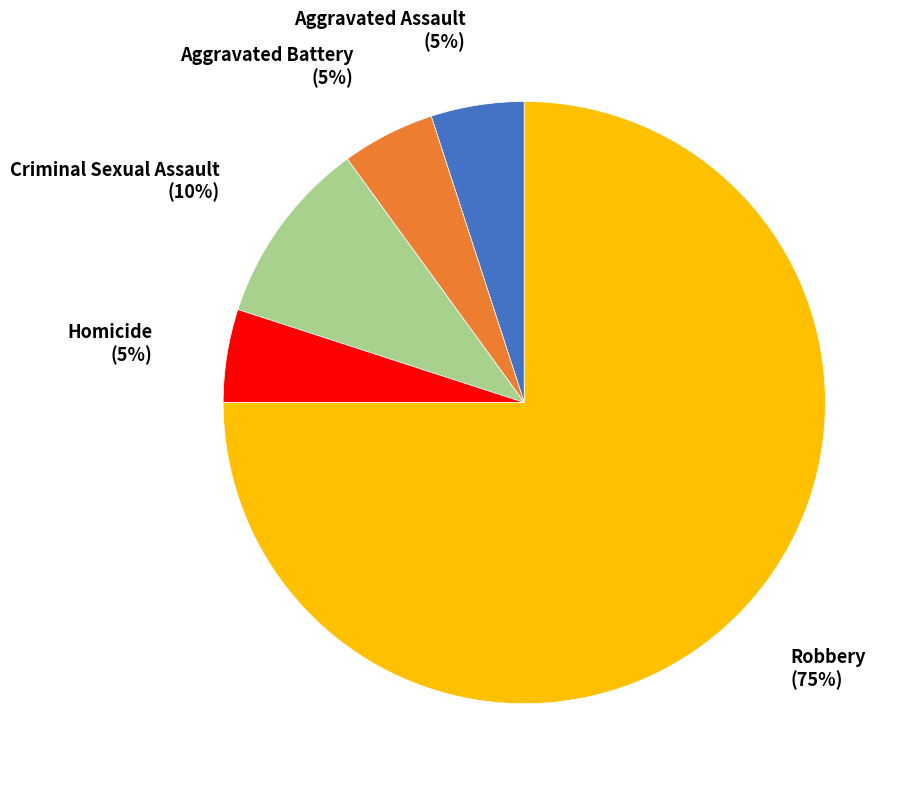

The Aggravated Battery slice represents 5% of the pie. True or false?

True